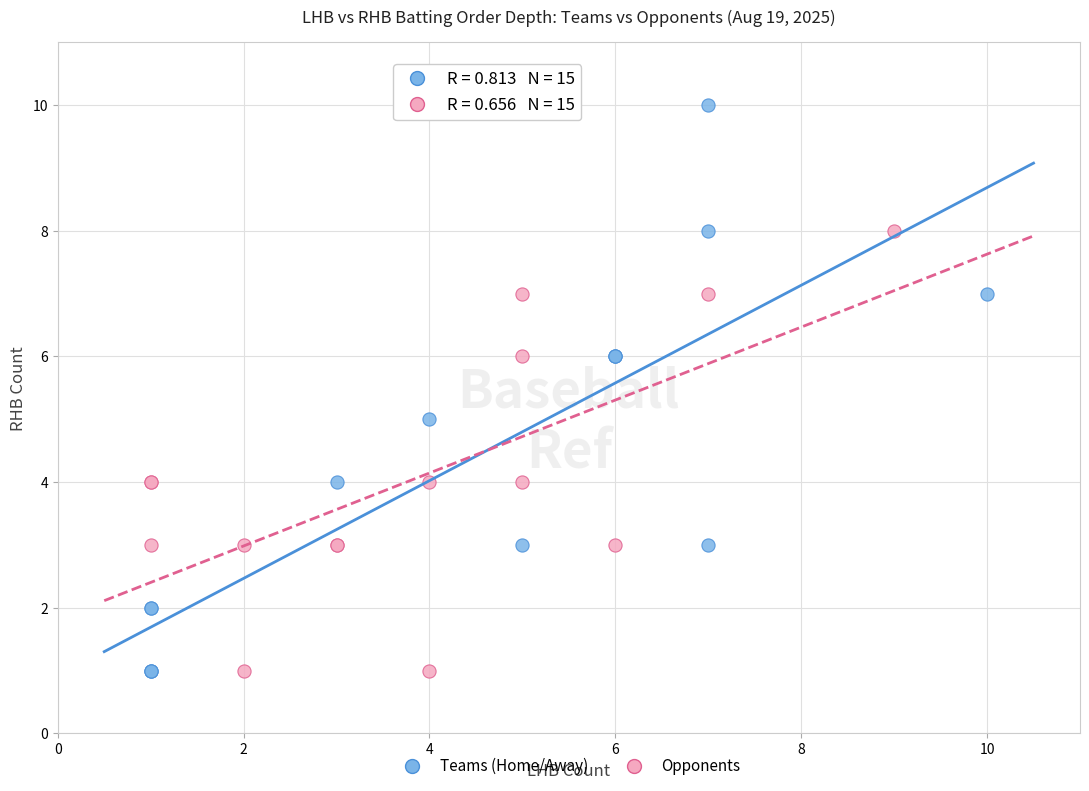

Which series has the widest spread of Y values?

Teams (Home/Away)